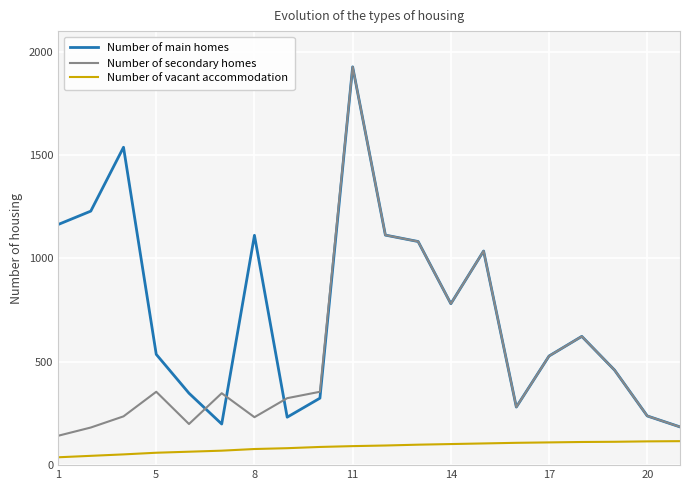

True or false: Number of main homes has more than 0 interior local peaks.

True